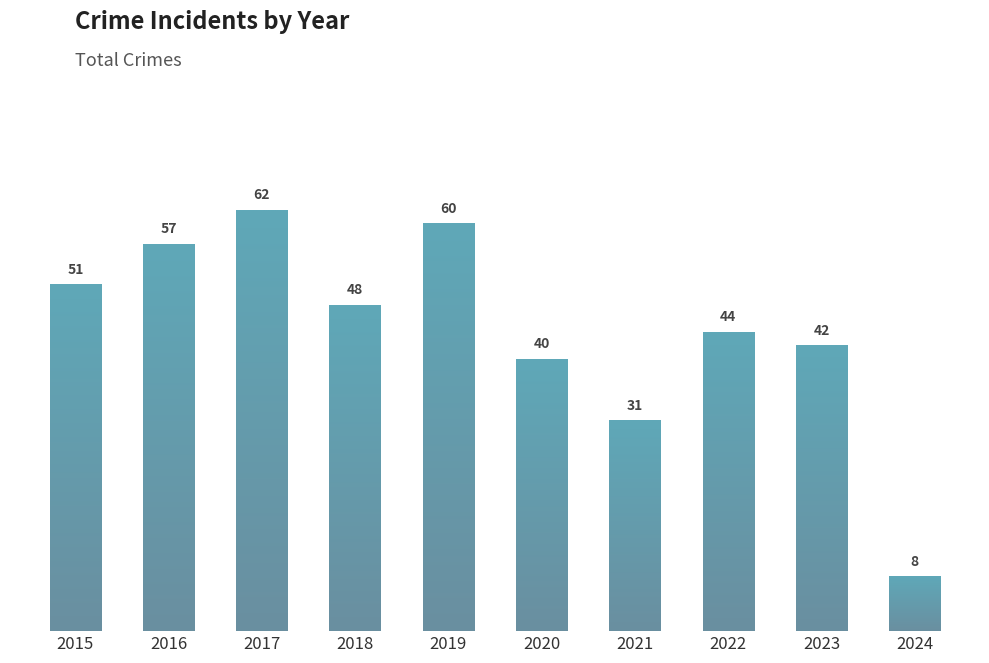

Reading left to right, what are all the values shown in this chart?

51	57	62	48	60	40	31	44	42	8